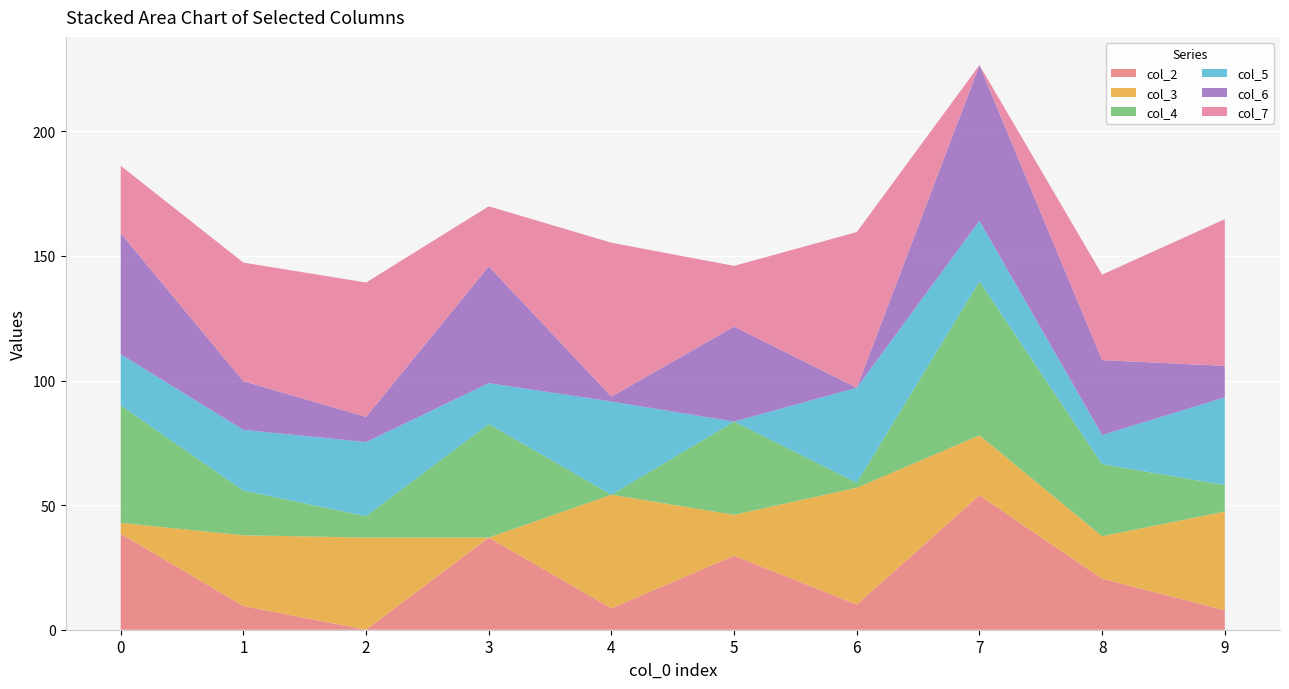

Reading left to right, transcribe all the data shown in this chart.

col_2: 38.5	9.5	0.0	37.0	8.6	29.7	10.1	53.9	20.5	7.8
col_3: 4.3	28.4	37.0	0.0	45.6	16.4	46.9	24.1	17.1	39.6
col_4: 47.1	17.9	8.6	45.6	0.0	37.4	2.0	61.7	28.9	10.7
col_5: 20.5	24.4	29.7	16.4	37.4	0.0	38.1	24.3	11.7	35.2
col_6: 48.6	19.5	10.1	46.9	2.0	38.1	0.0	62.5	30.1	12.6
col_7: 27.1	47.6	53.9	24.1	61.7	24.3	62.5	0.0	34.3	58.9